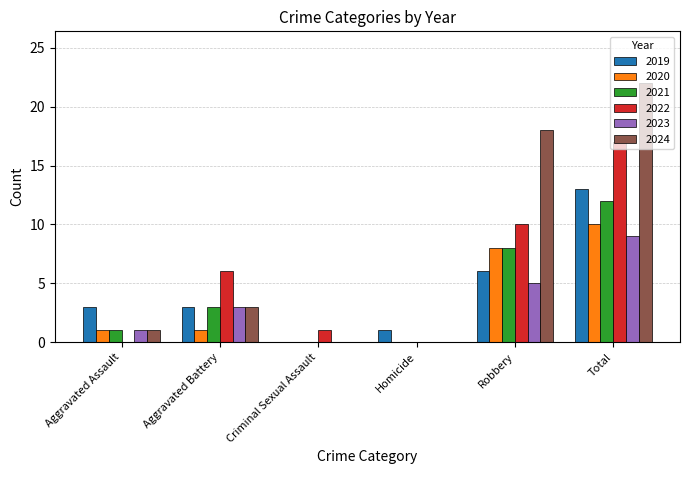

Which series changed the most between Aggravated Battery and Homicide?

2022